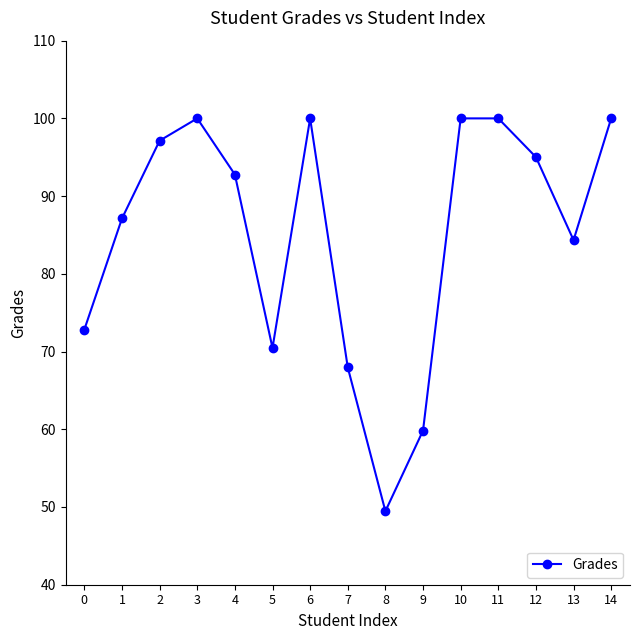

What is the maximum value shown in the chart?

100.0